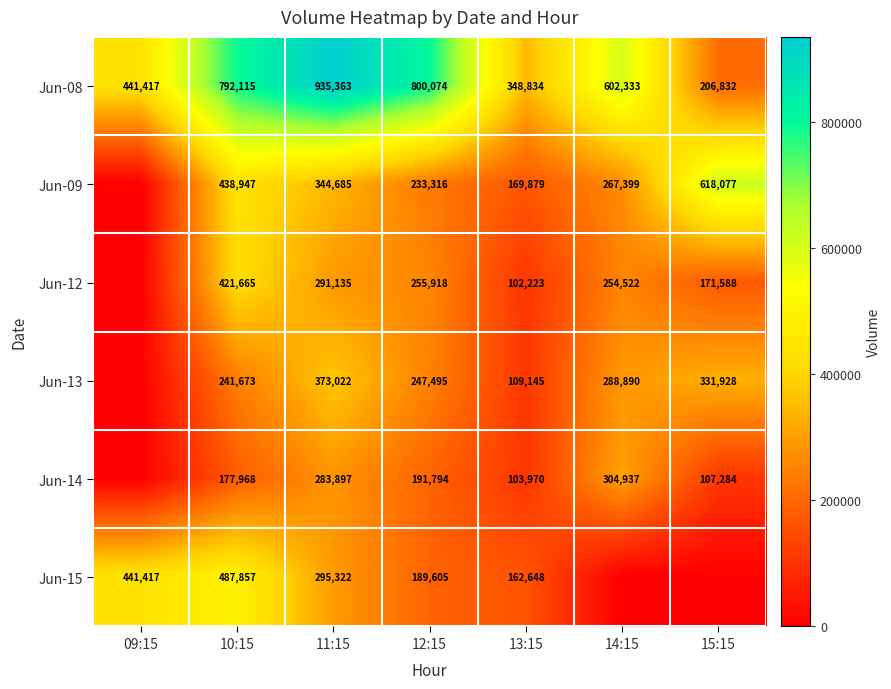

Which label corresponds to the largest value in the chart?

11:15